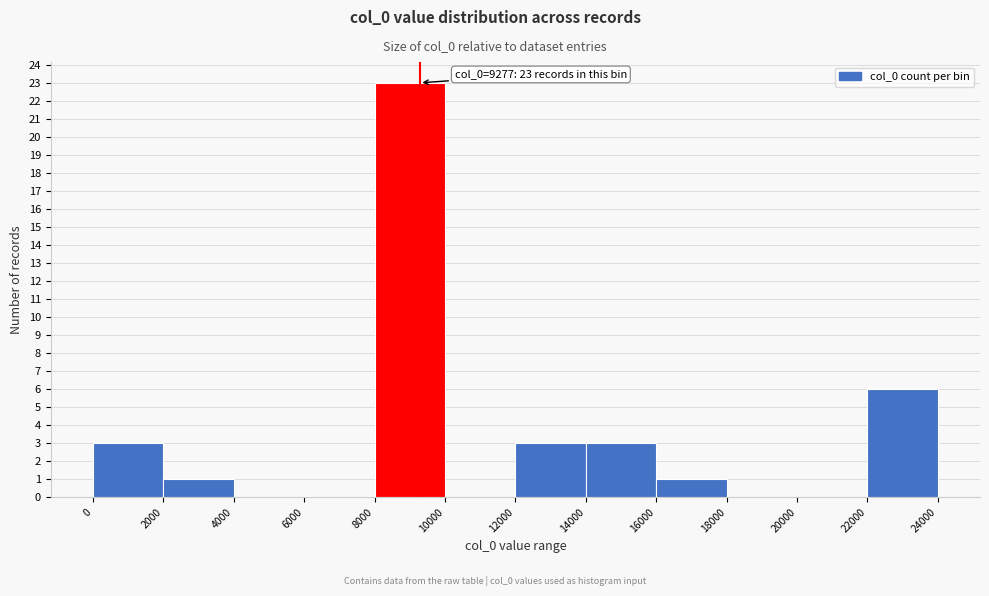

Over which range of the x-axis is the bar tallest?

8000 to 10000